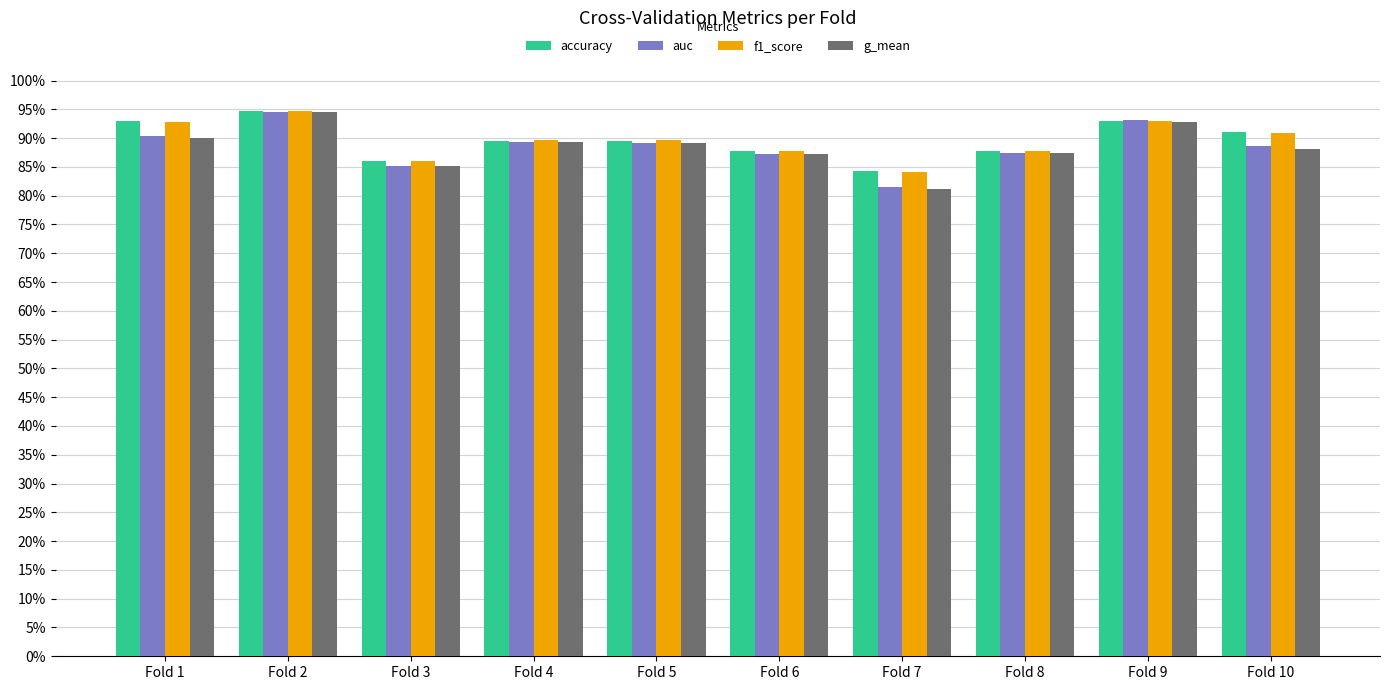

What is the value of the accuracy bar at the 3rd from the left?

0.9